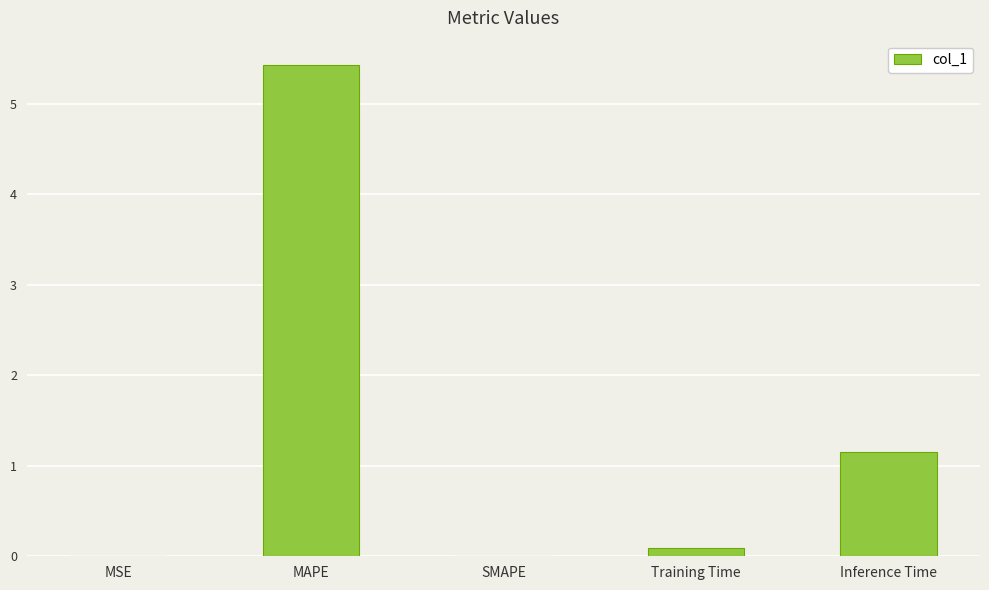

The value at Inference Time is 1.2. True or false?

True